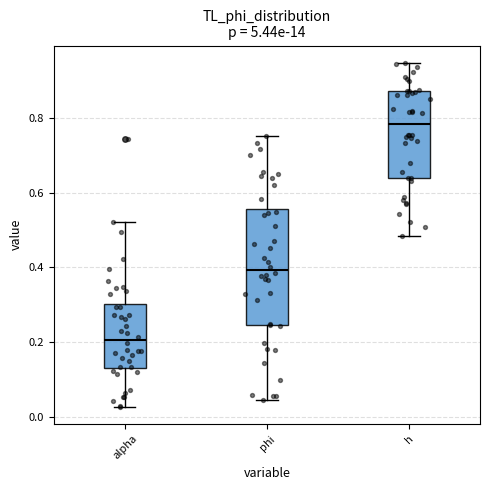

Where is the upper edge of the box for alpha on the y-axis? The values are not printed on the chart, so give them approximately, as read against the axis.

0.30